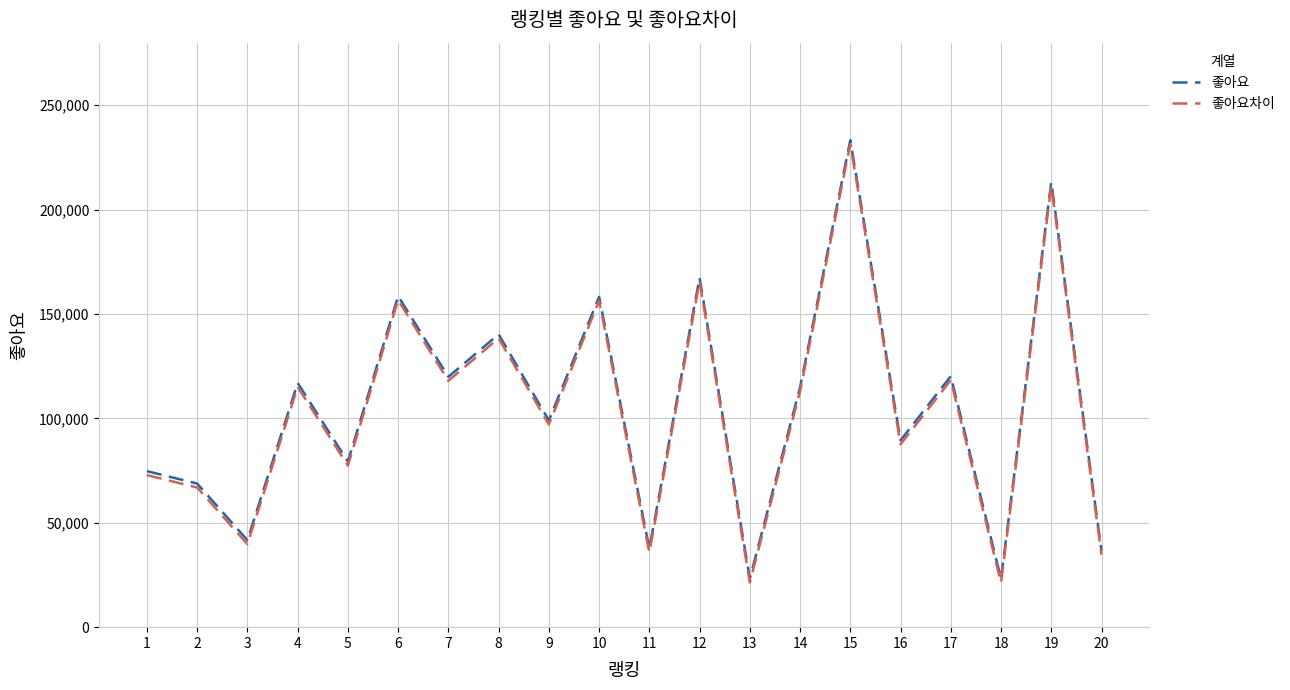

What is the difference between the 좋아요차이 values at 6 and 9?

59574